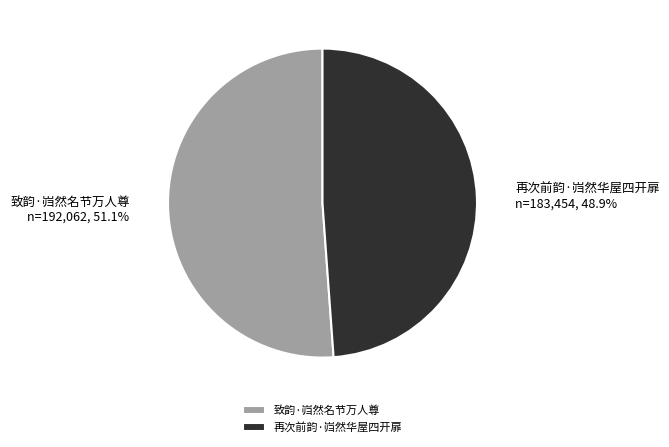

Rank the categories by value from lowest to highest.

再次前韵·岿然华屋四开扉, 致韵·岿然名节万人尊